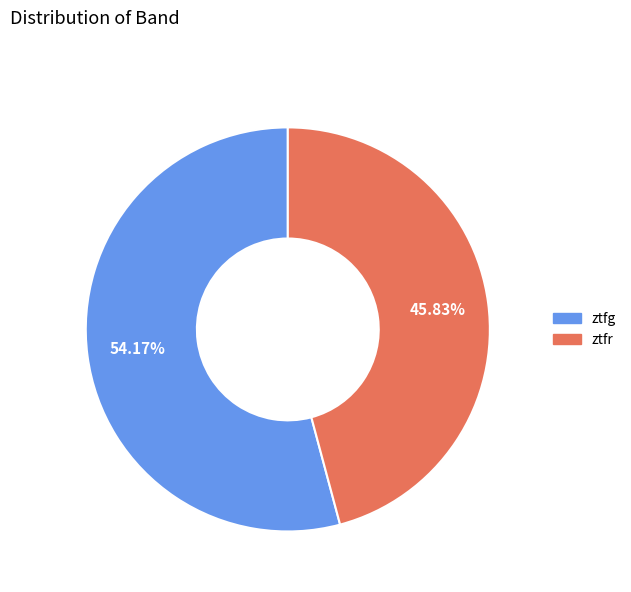

Which has a higher value, ztfg or ztfr?

ztfg